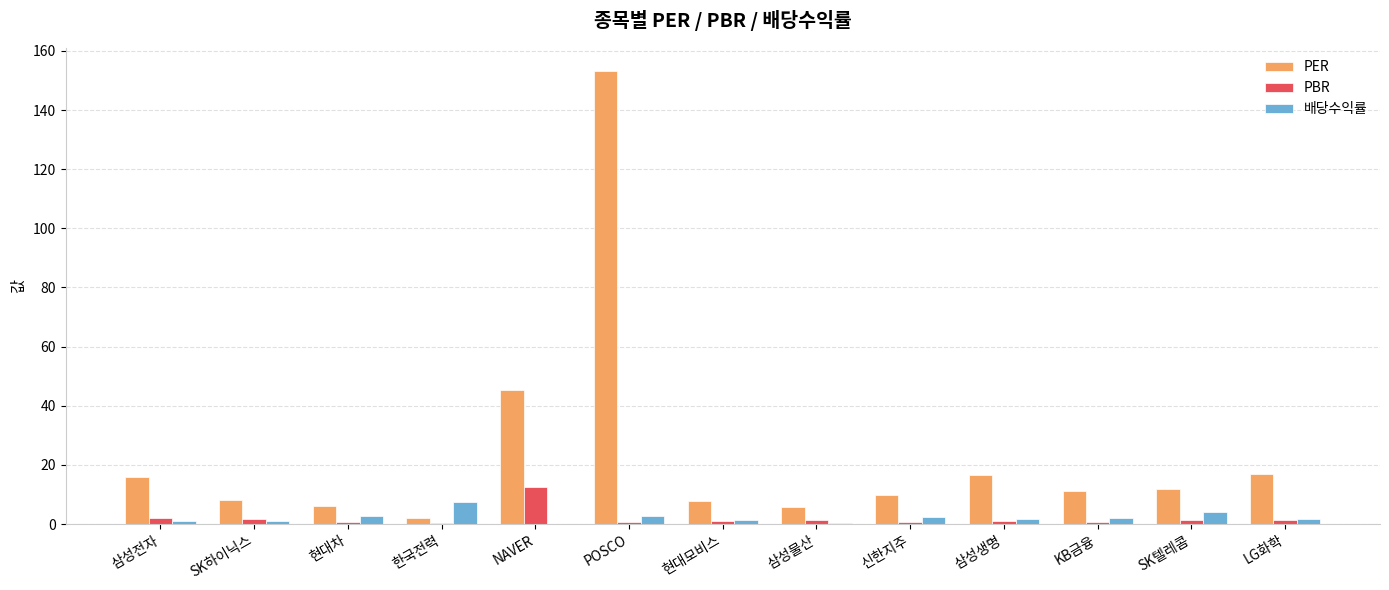

How many groups of bars are there?

13